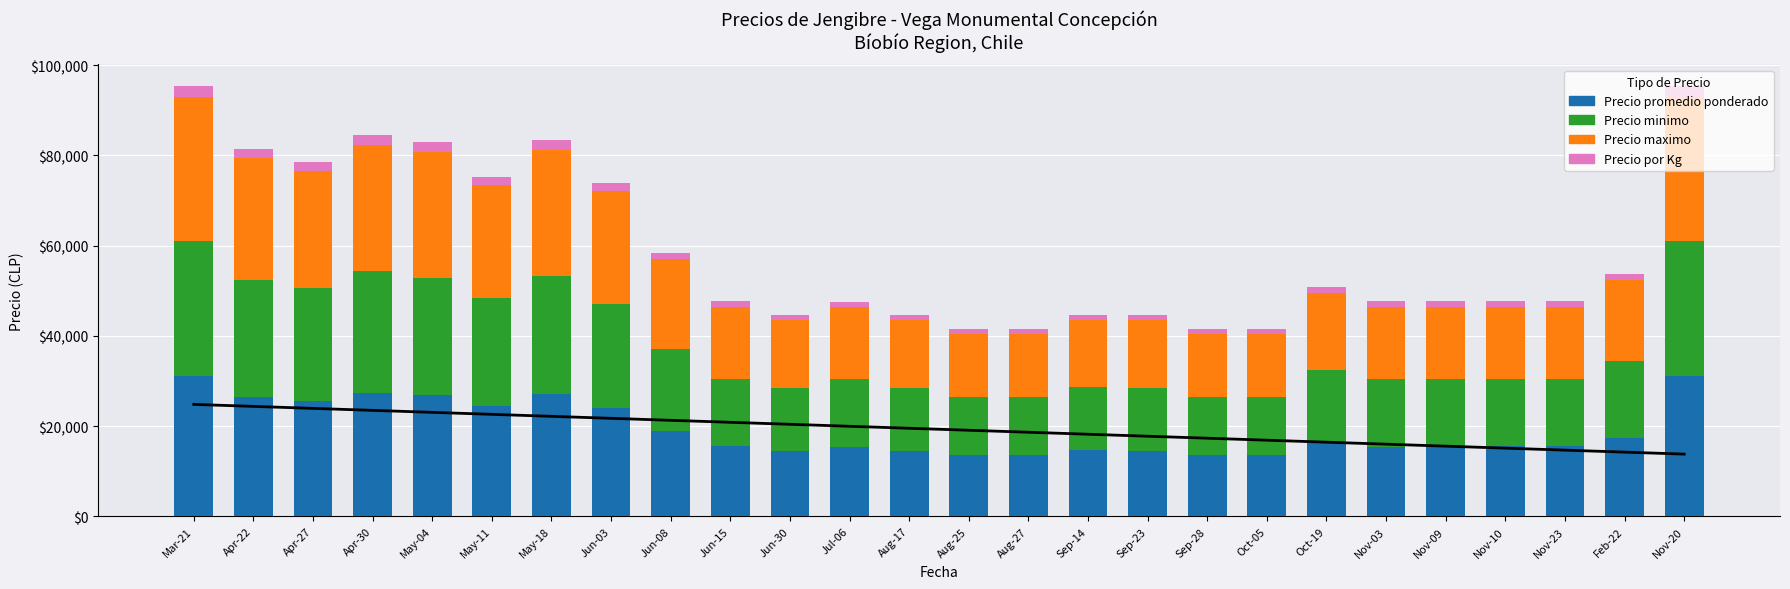

Reading left to right, what are all the values shown in this chart?

Precio promedio ponderado: 31000	26400	25600	27400	26800	24400	27200	24000	19000	15500	14500	15400	14500	13500	13500	14600	14500	13500	13500	16500	15429	15500	15500	15500	17400	31000
Precio minimo: 30000	26000	25000	27000	26000	24000	26000	23000	18000	15000	14000	15000	14000	13000	13000	14000	14000	13000	13000	16000	15000	15000	15000	15000	17000	30000
Precio maximo: 32000	27000	26000	28000	28000	25000	28000	25000	20000	16000	15000	16000	15000	14000	14000	15000	15000	14000	14000	17000	16000	16000	16000	16000	18000	32000
Precio por Kg: 2385	2031	1969	2108	2062	1877	2092	1846	1462	1192	1115	1185	1115	1038	1038	1123	1115	1038	1038	1269	1187	1192	1192	1192	1338	2385